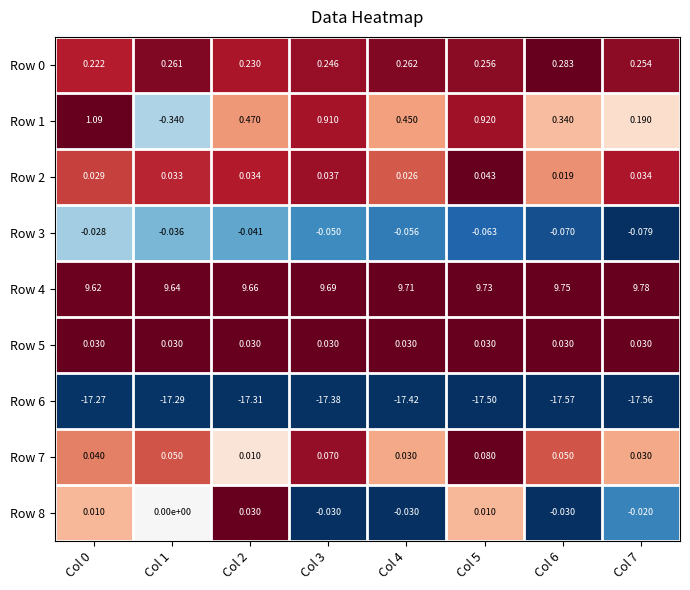

Is the value of Row 1 at Col 4 greater than the value of Row 5 at Col 6?

Yes